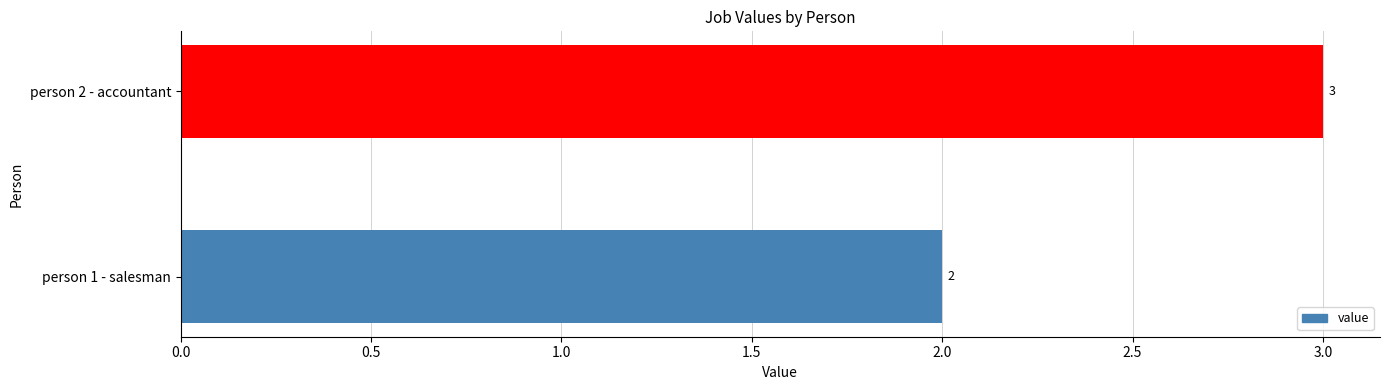

The value at person 2 - accountant is 3. True or false?

True